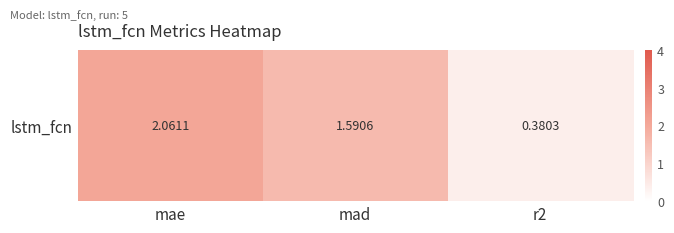

Reading left to right, what are all the values shown in this chart?

mae=2.1	mad=1.6	r2=0.4